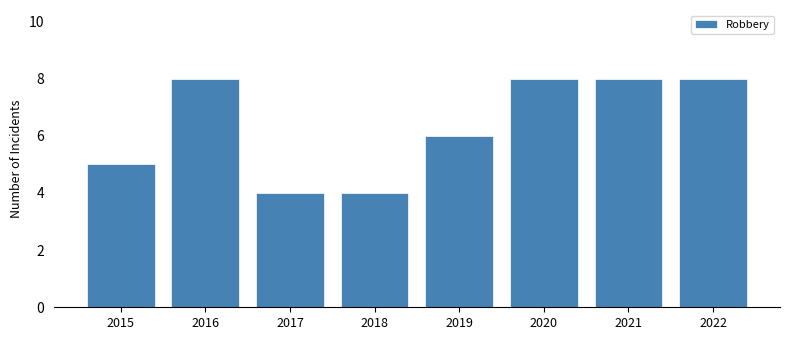

What is the value of the 1st bar from the left?

5